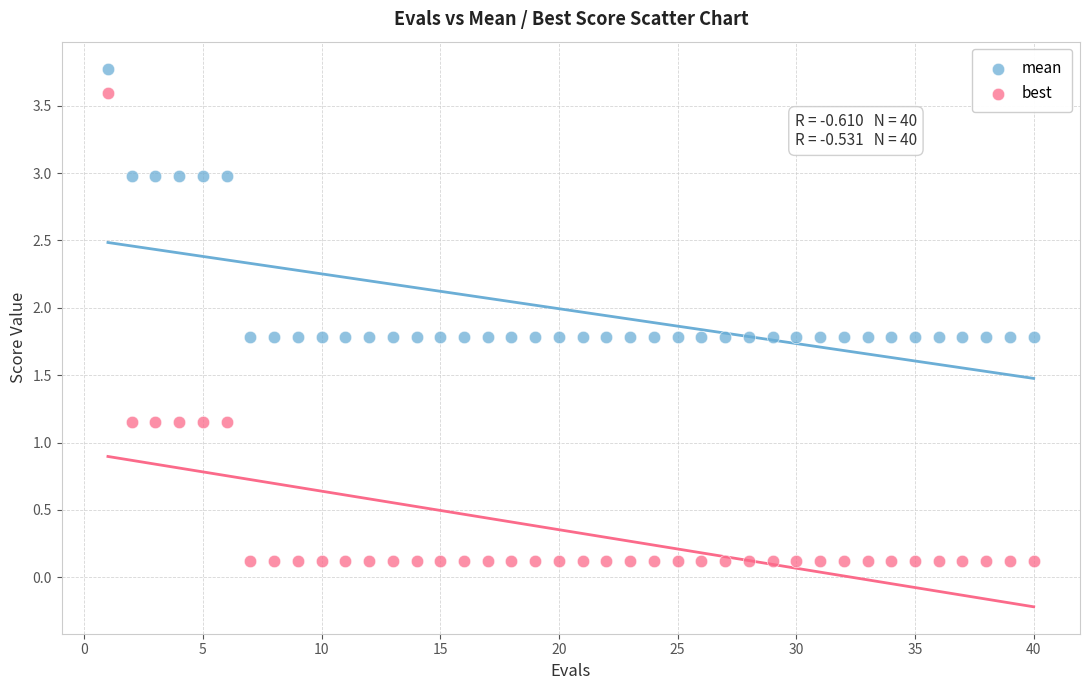

Which series reaches the maximum Y coordinate?

mean